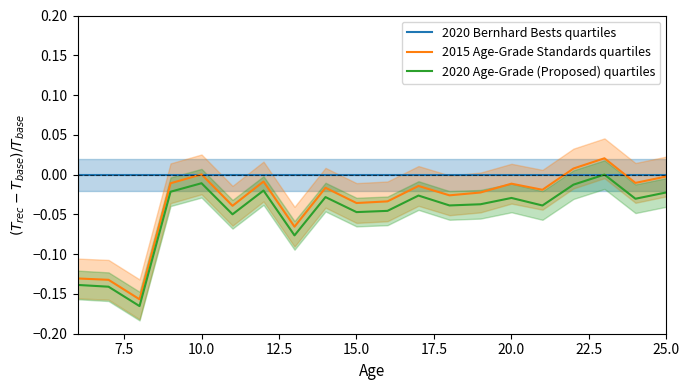

Reading right to left, extract all data points from this chart.

2020 Bernhard Bests quartiles: 0.0	0.0	0.0	0.0	0.0	0.0	0.0	0.0	0.0	0.0	0.0	0.0	0.0	0.0	0.0	0.0	0.0	0.0	0.0	0.0
2015 Age-Grade Standards quartiles: -0.0	-0.0	0.0	0.0	-0.0	-0.0	-0.0	-0.0	-0.0	-0.0	-0.0	-0.0	-0.1	-0.0	-0.0	0.0	-0.0	-0.2	-0.1	-0.1
2020 Age-Grade (Proposed) quartiles: -0.0	-0.0	0.0	-0.0	-0.0	-0.0	-0.0	-0.0	-0.0	-0.0	-0.0	-0.0	-0.1	-0.0	-0.0	-0.0	-0.0	-0.2	-0.1	-0.1